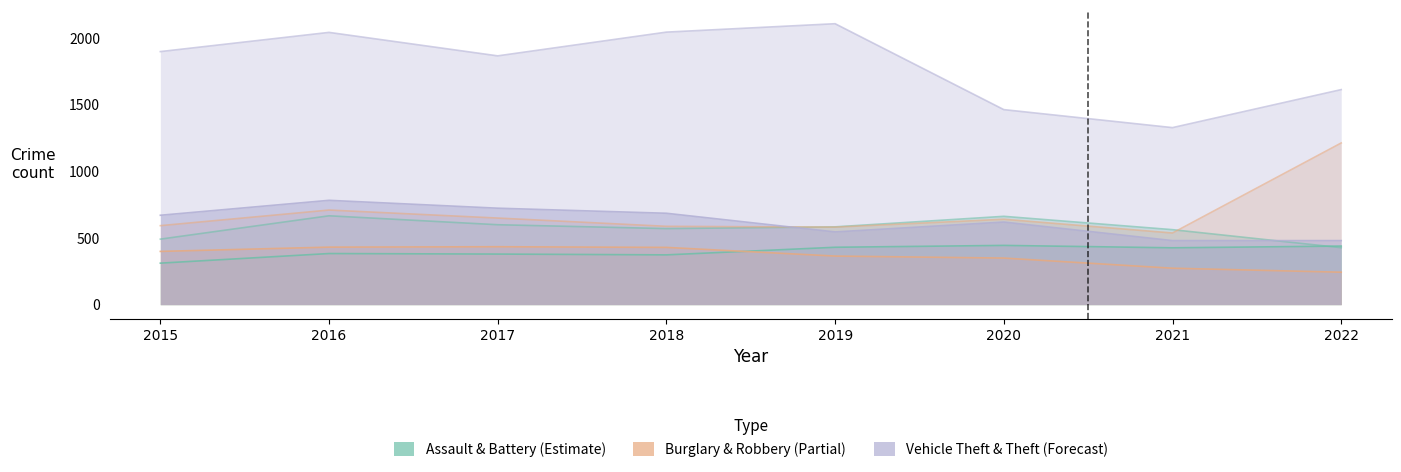

What is the average value of the Robbery series?

623